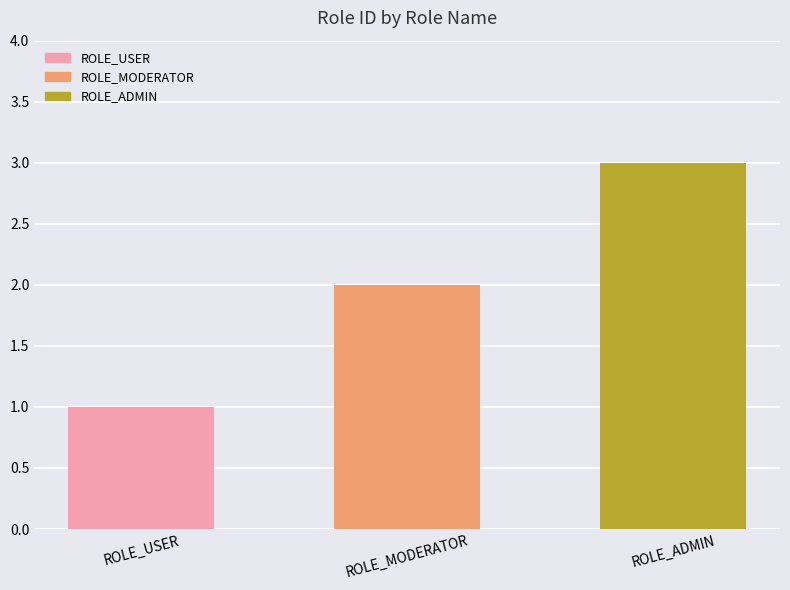

Rank the categories by value from lowest to highest.

ROLE_USER, ROLE_MODERATOR, ROLE_ADMIN